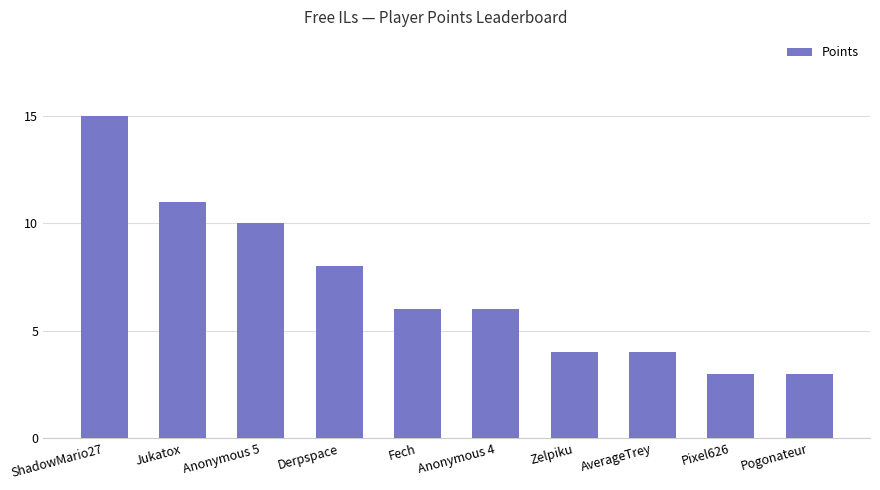

The chart shows a value of 11 at Jukatox. True or false?

True